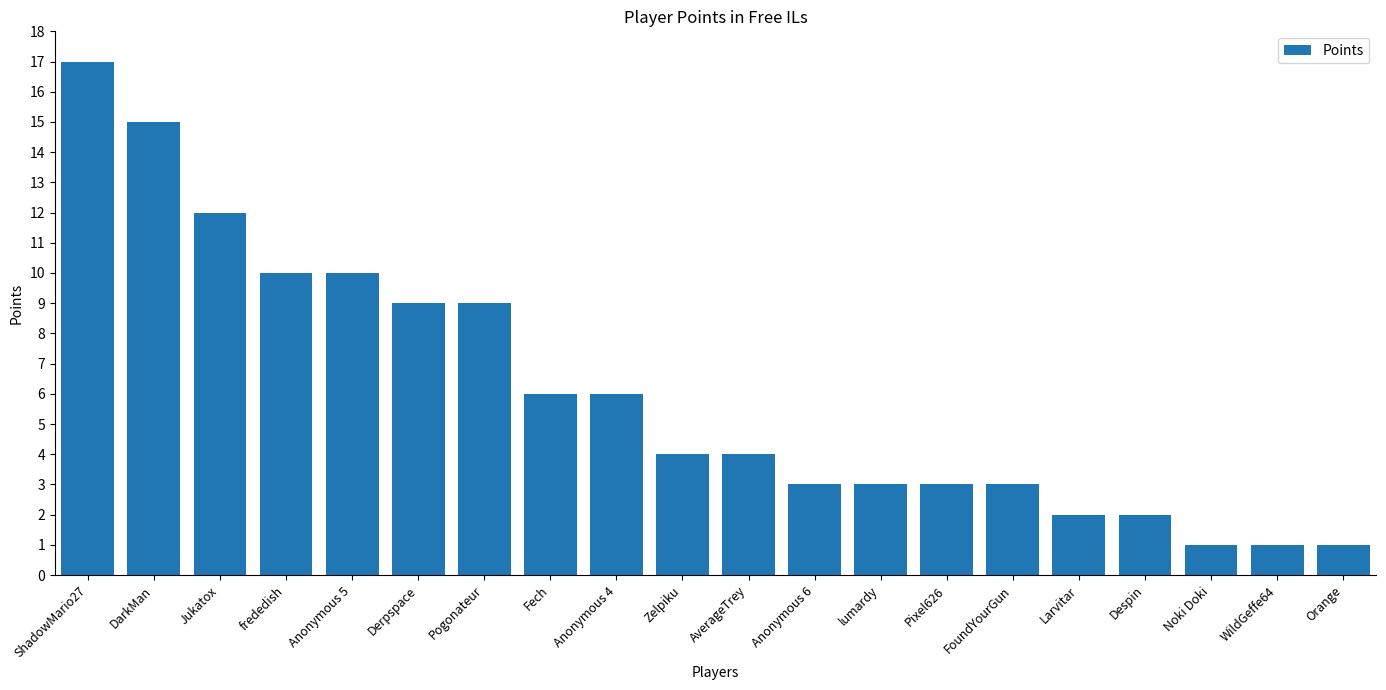

What is the difference between the values at Anonymous 4 and DarkMan?

9